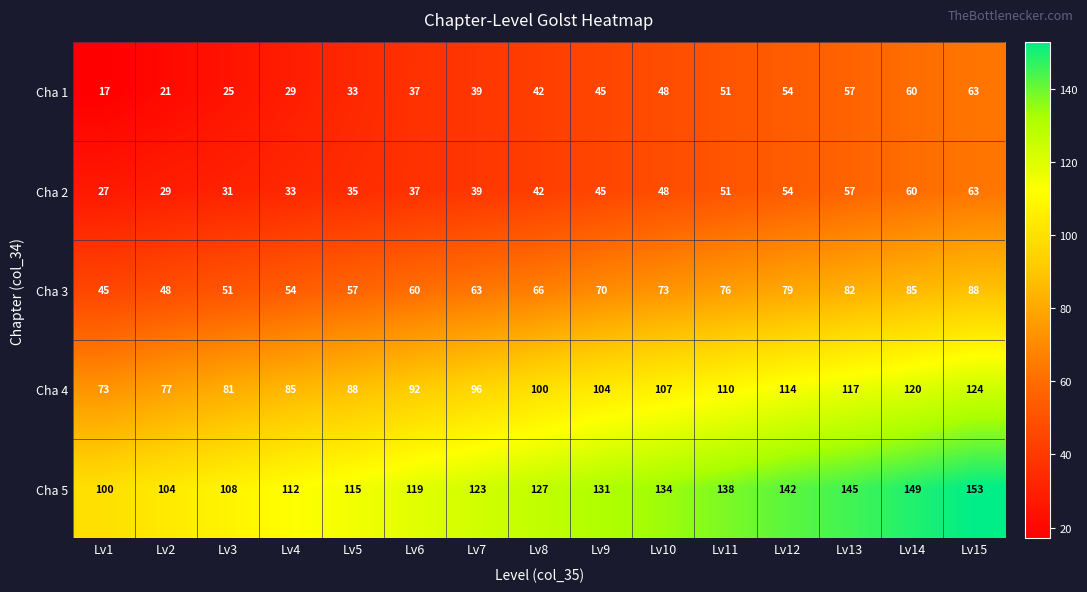

At which category is the sum across all series the highest?

Lv15